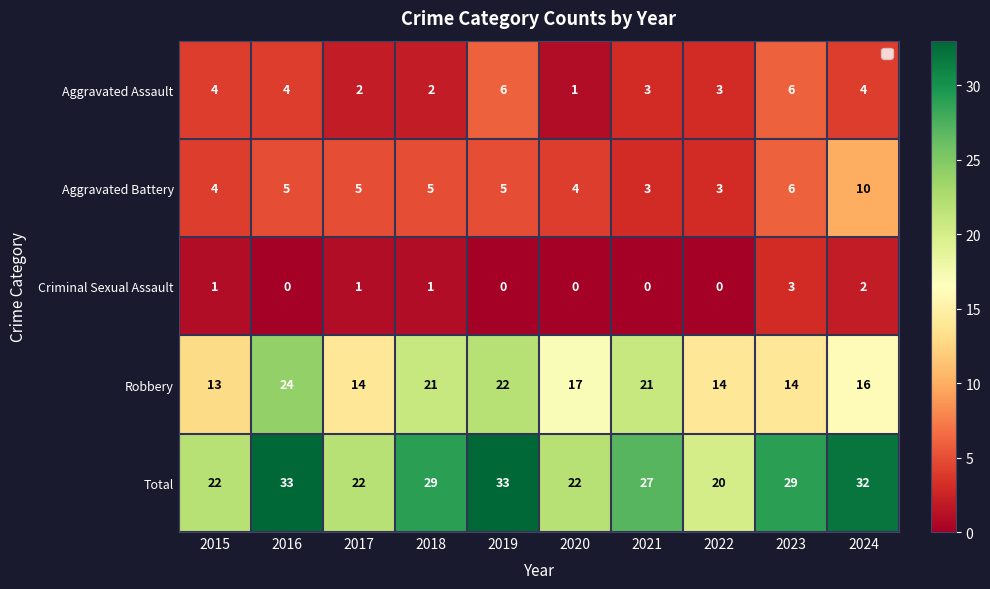

Which series changed the most between 2022 and 2024?

Total